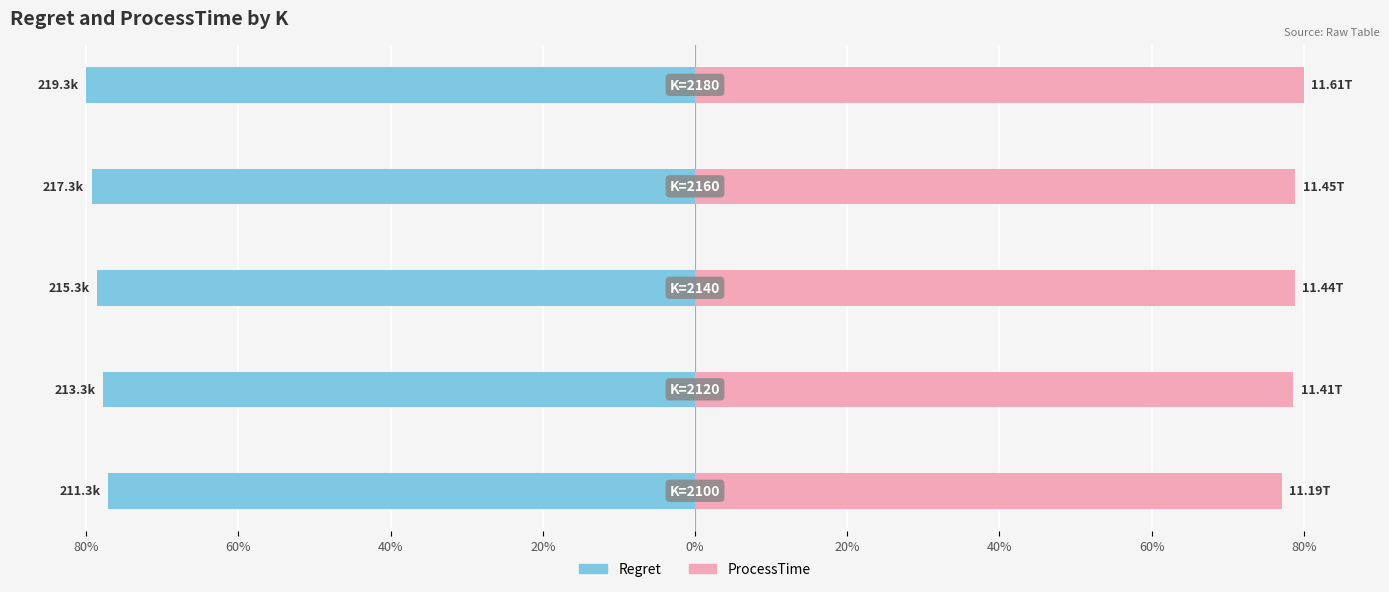

Which series has the largest total across all categories?

ProcessTime